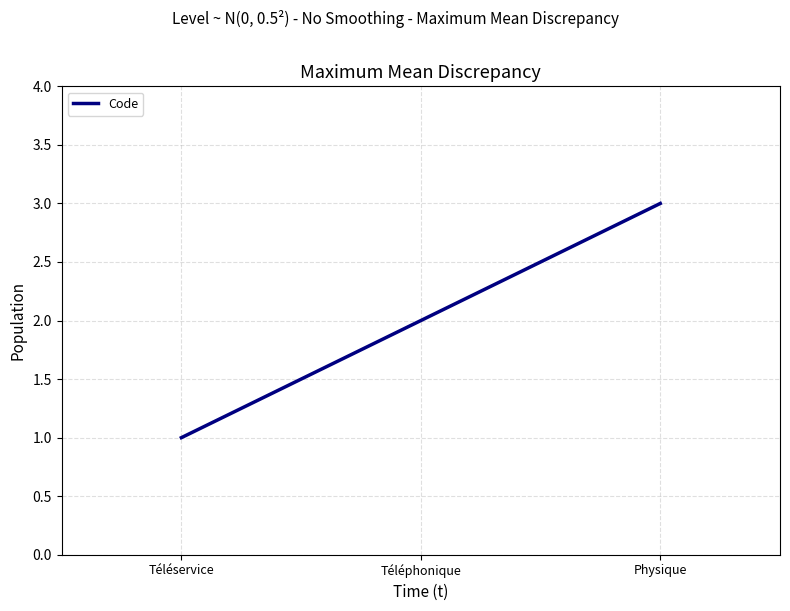

The chart shows a value of 0 at Téléservice. True or false?

False